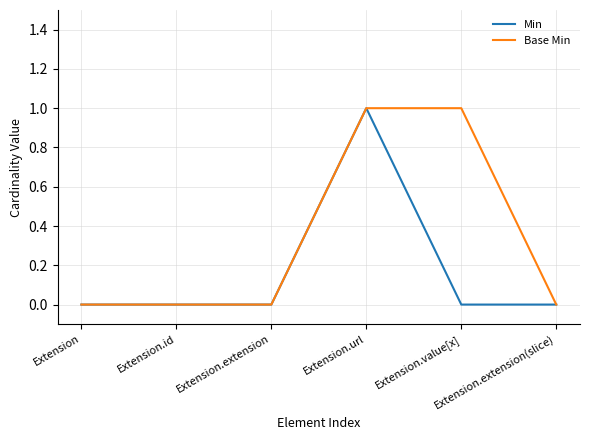

Which series has the largest total across all categories?

Base Min